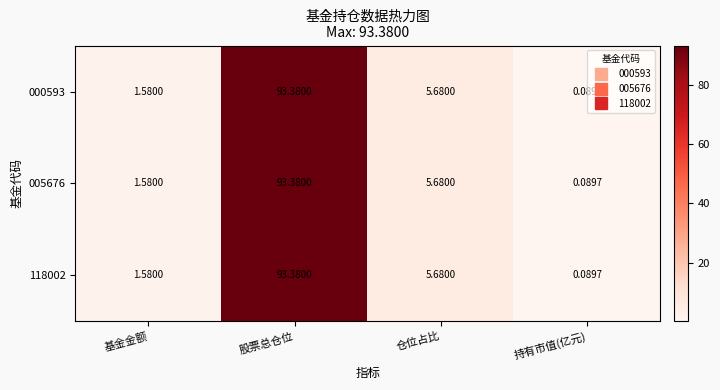

At which label does 118002 reach its minimum?

持有市值(亿元)